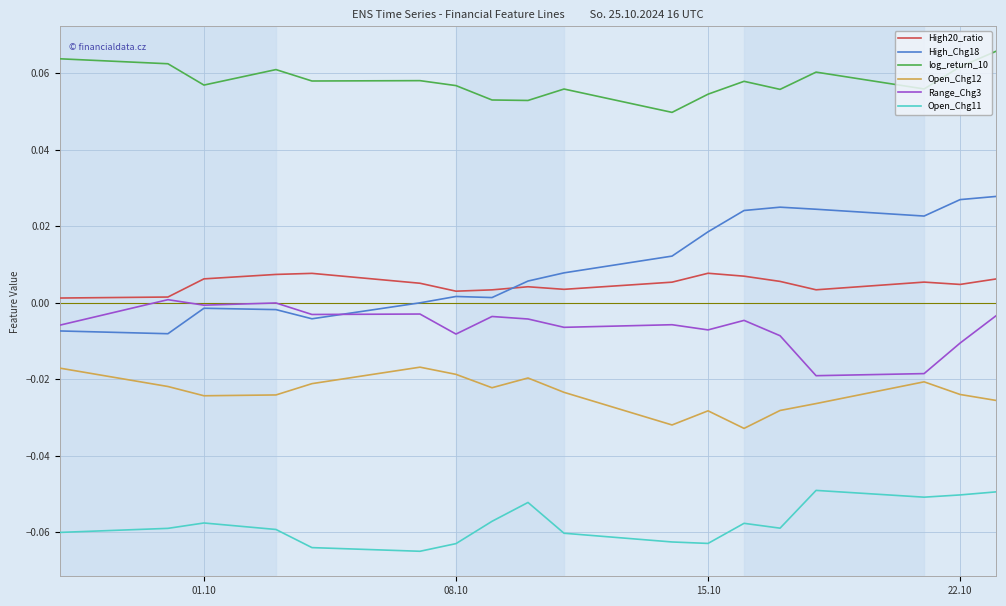

Rank the series by their maximum value, from highest to lowest.

log_return_10, High_Chg18, High20_ratio, Range_Chg3, Open_Chg12, Open_Chg11